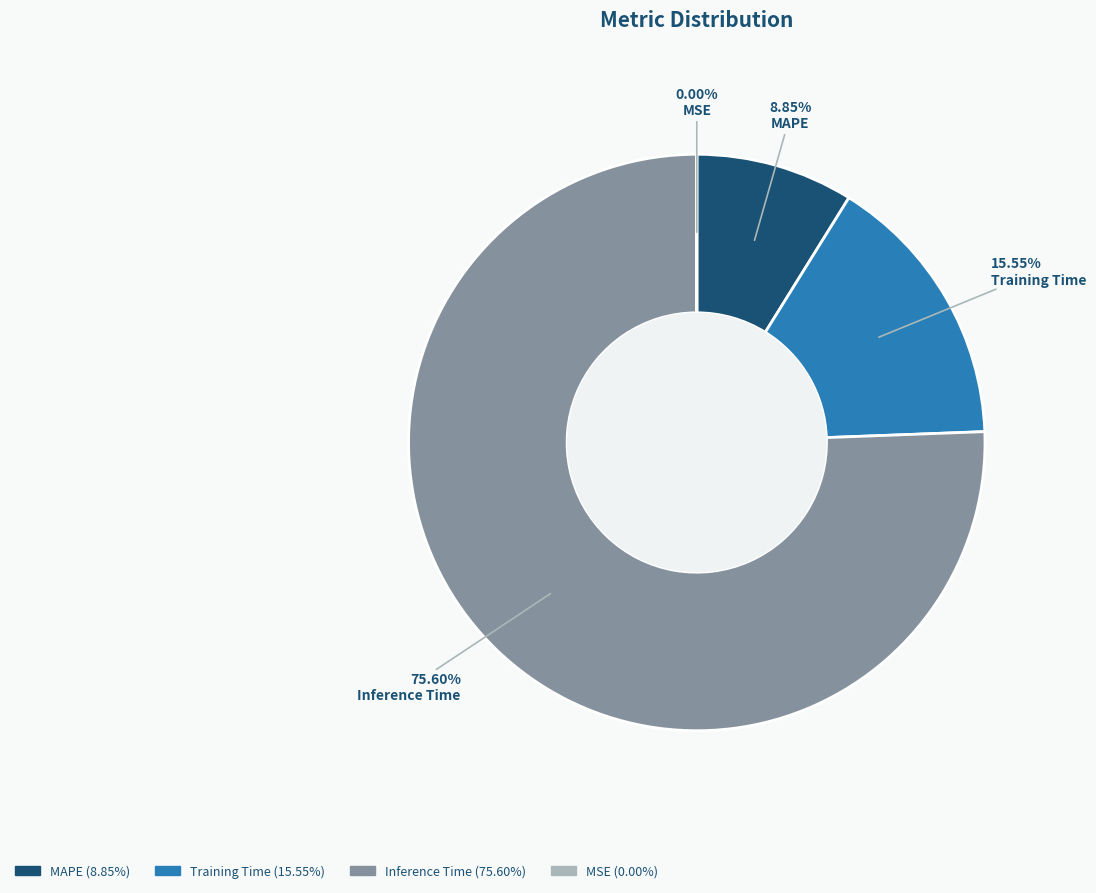

Is there any slice that represents more than half of the pie?

Yes